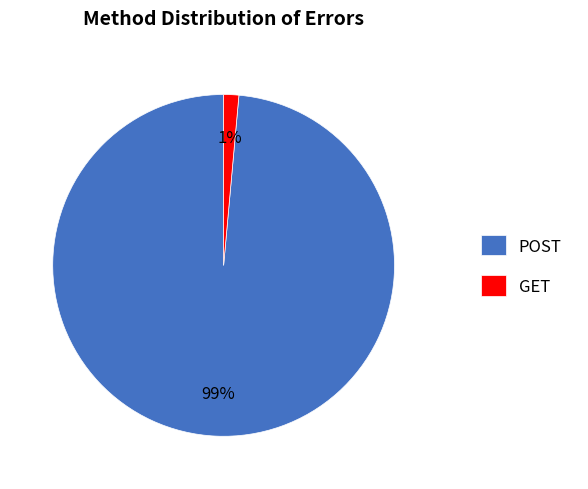

Count the number of slices in the pie.

2